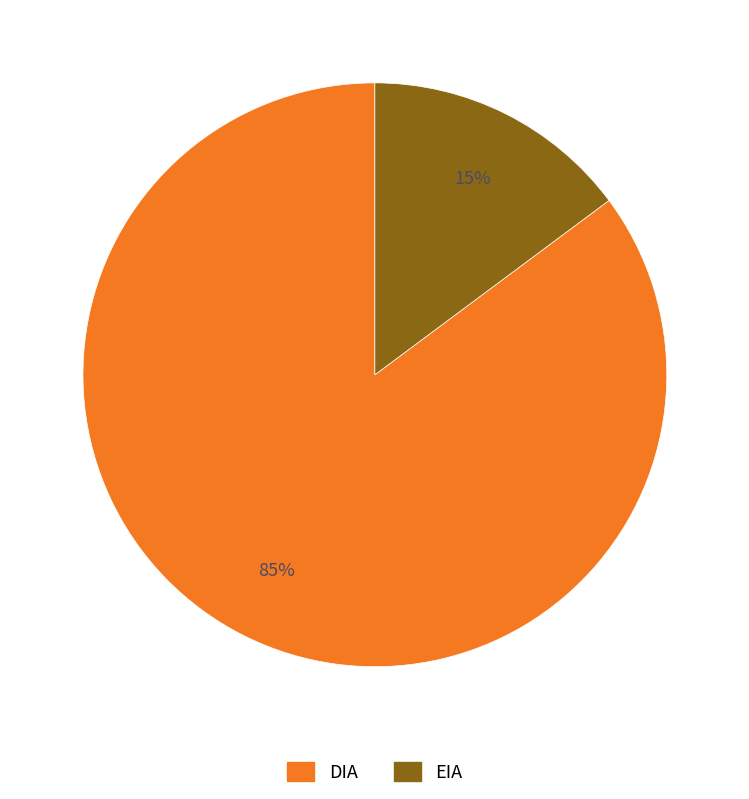

Between DIA and EIA, which is larger?

DIA